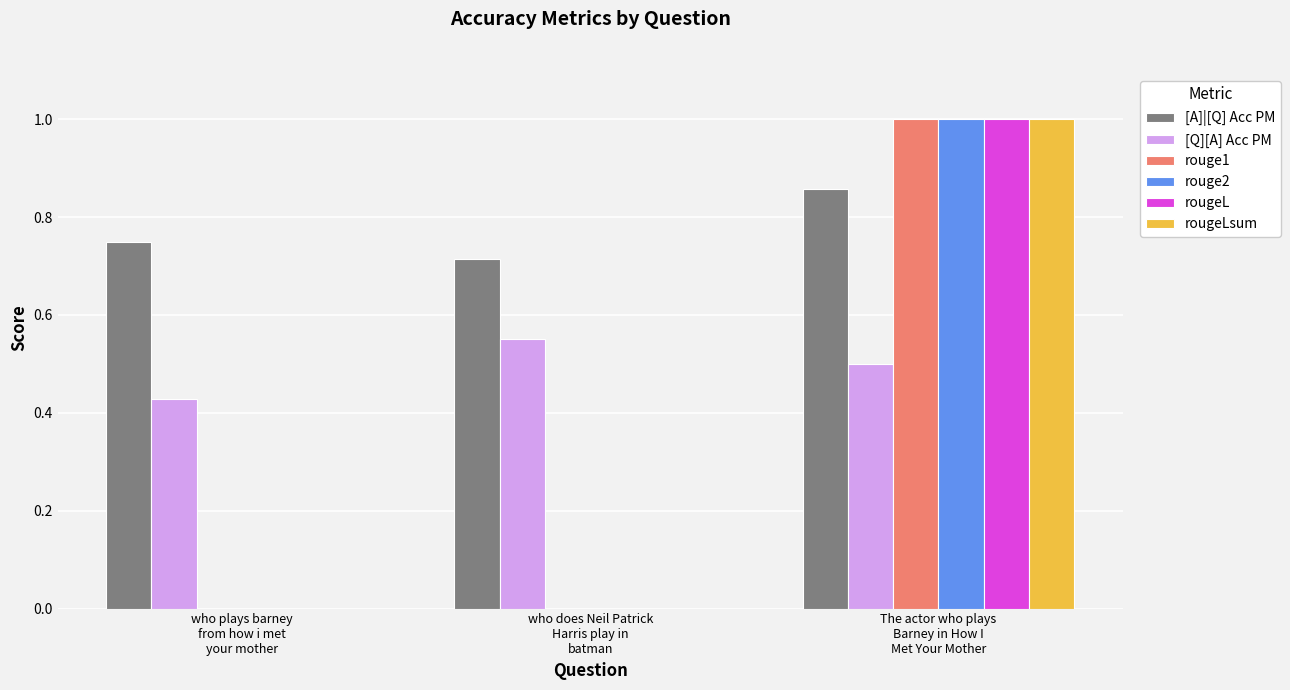

Which series has the largest total across all categories?

[A]|[Q] Acc PM